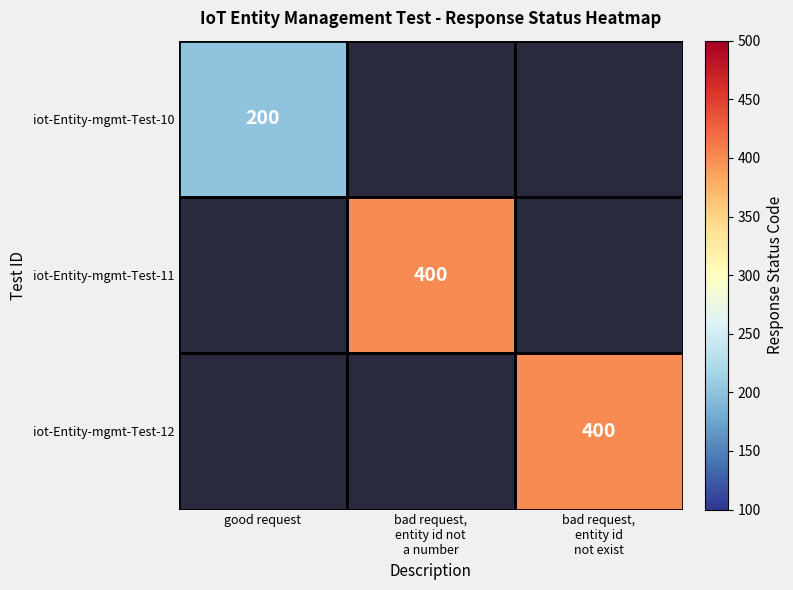

The value of iot-Entity-mgmt-Test-10 at good request is 200. True or false?

True